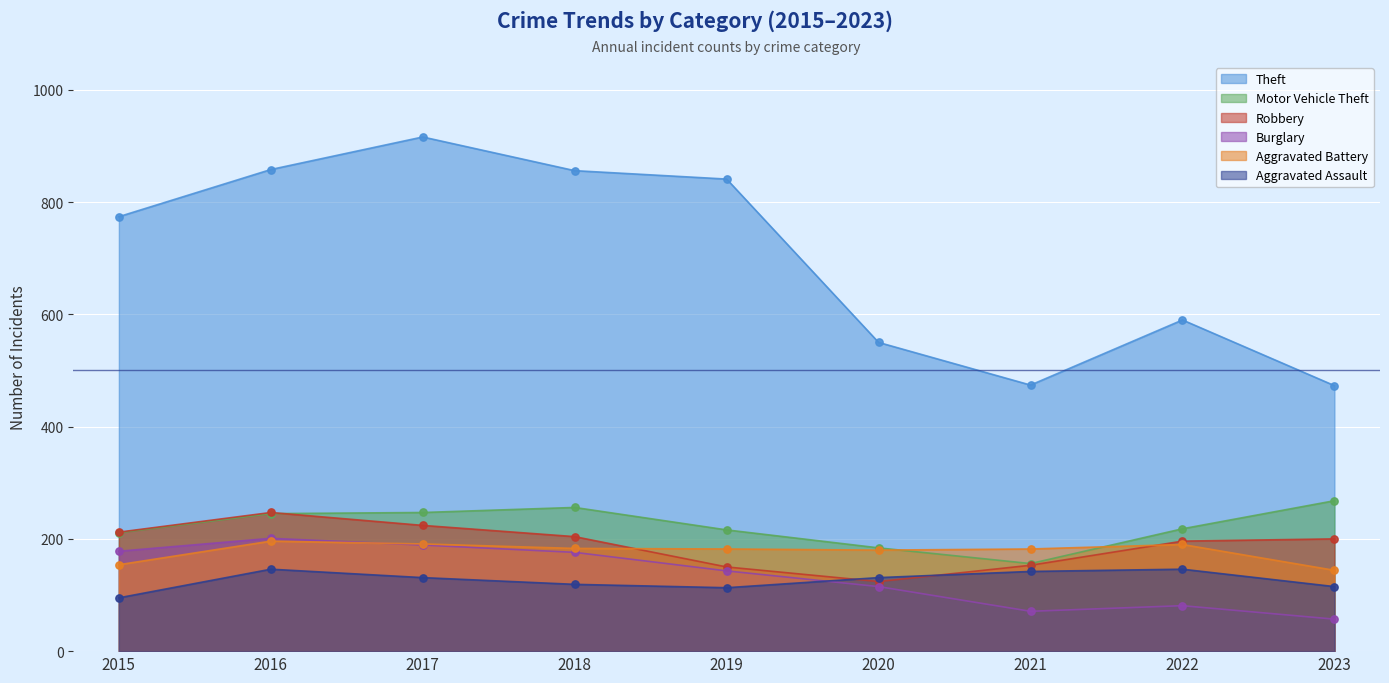

At how many categories does at least one series exceed 811?

4